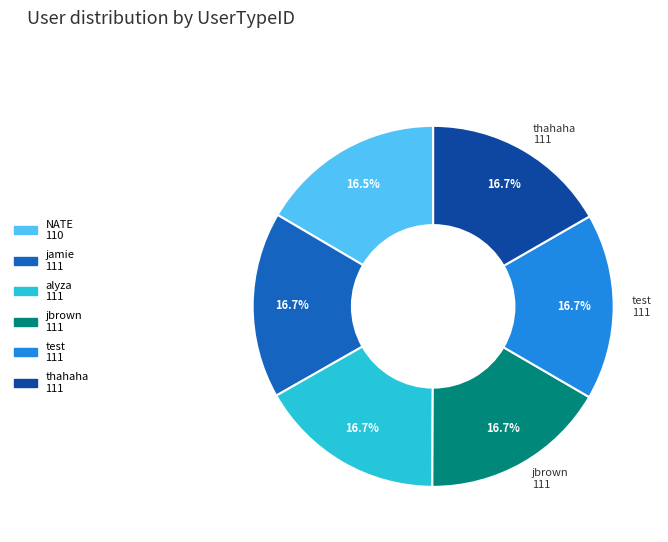

Does any single category account for the majority?

No